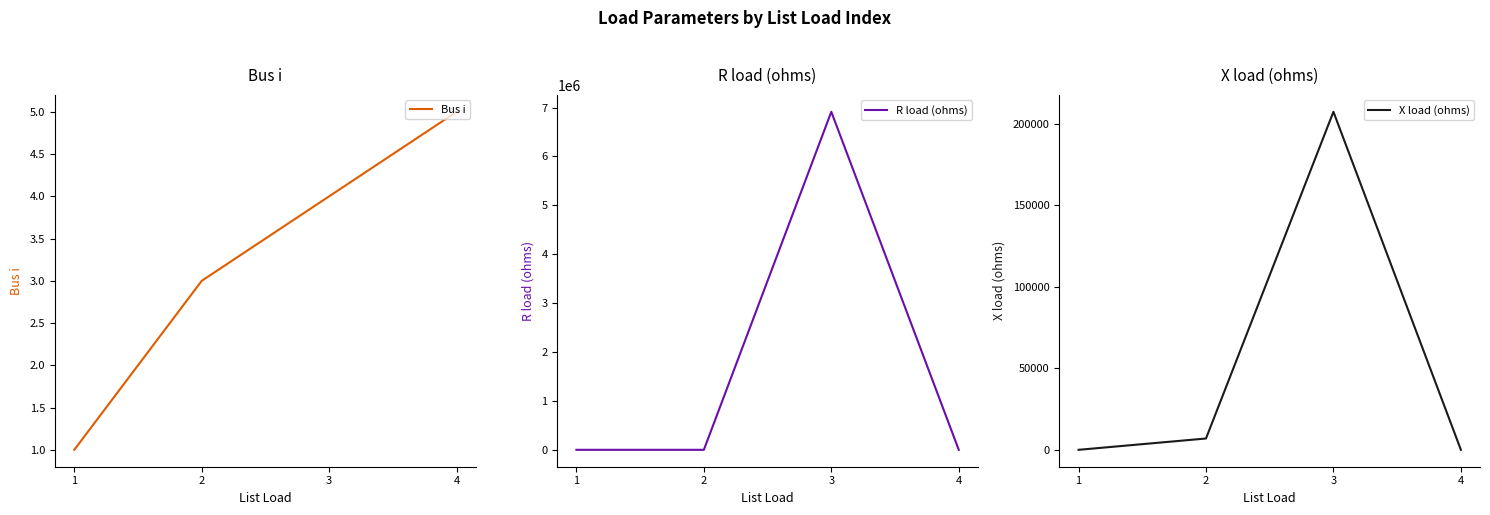

Does the chart display data point markers on the line(s)?

No